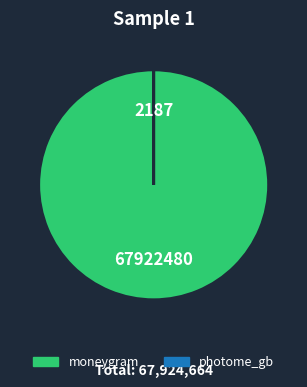

Is there a majority slice in this chart?

Yes